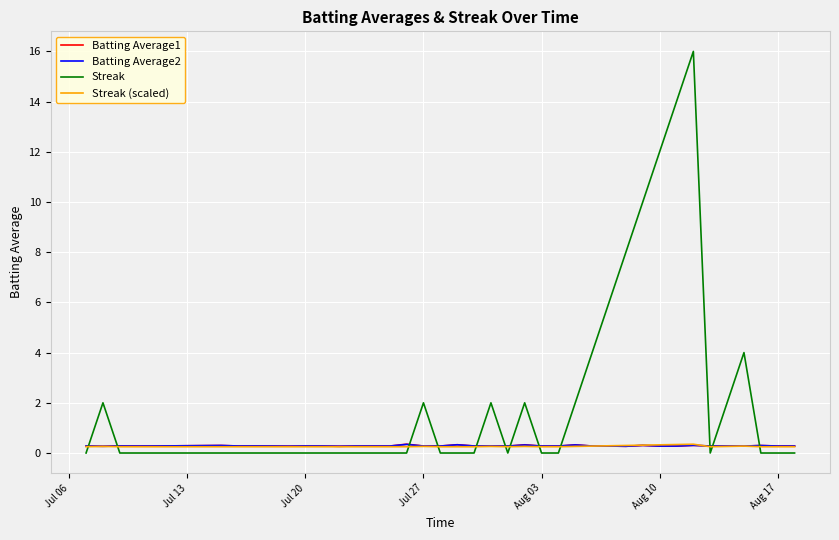

What are all the series names shown in the legend?

Batting Average1, Batting Average2, Streak, Streak (scaled)